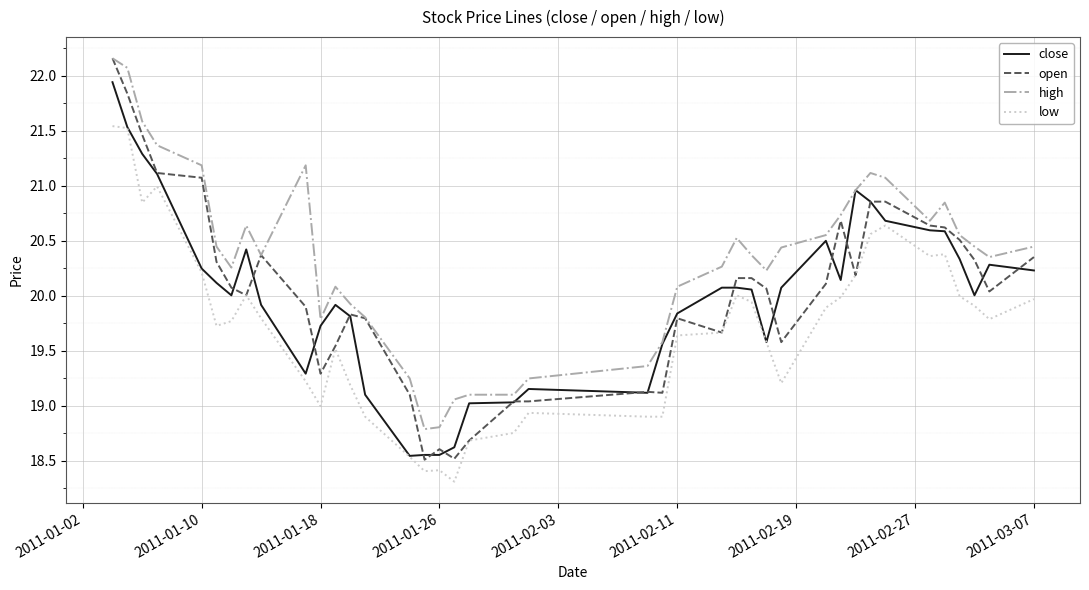

True or false: high and low cross at least once.

False